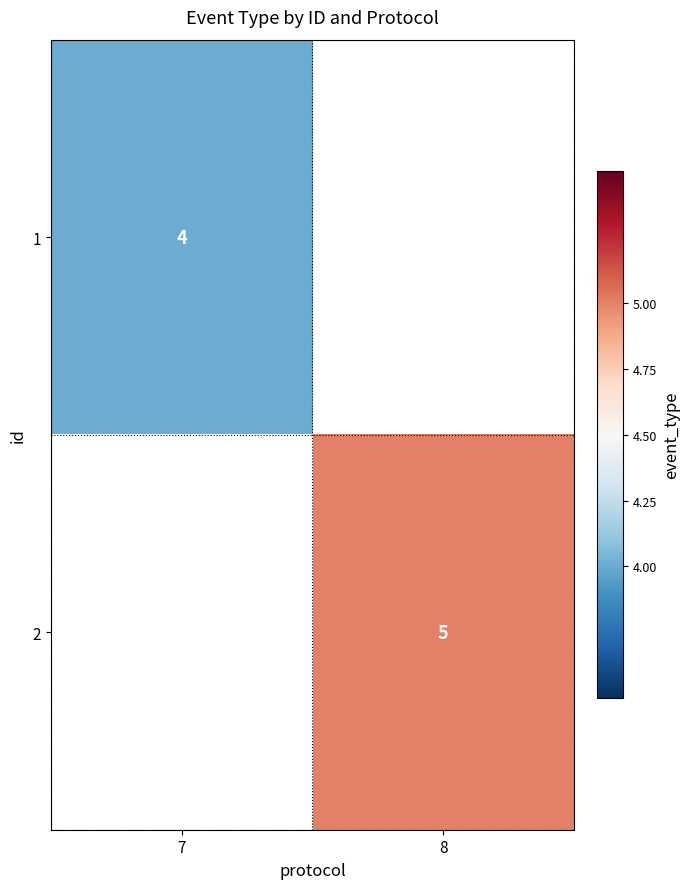

Is it true that 1 equals 4 at 7?

True